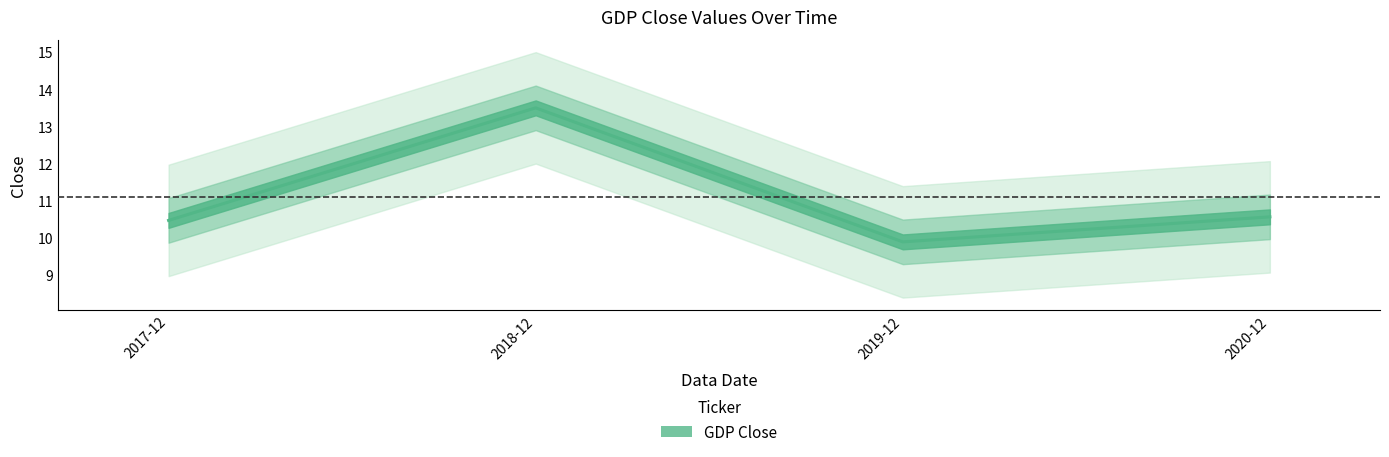

The chart shows a value of 22.5 at 2018-12. True or false?

False